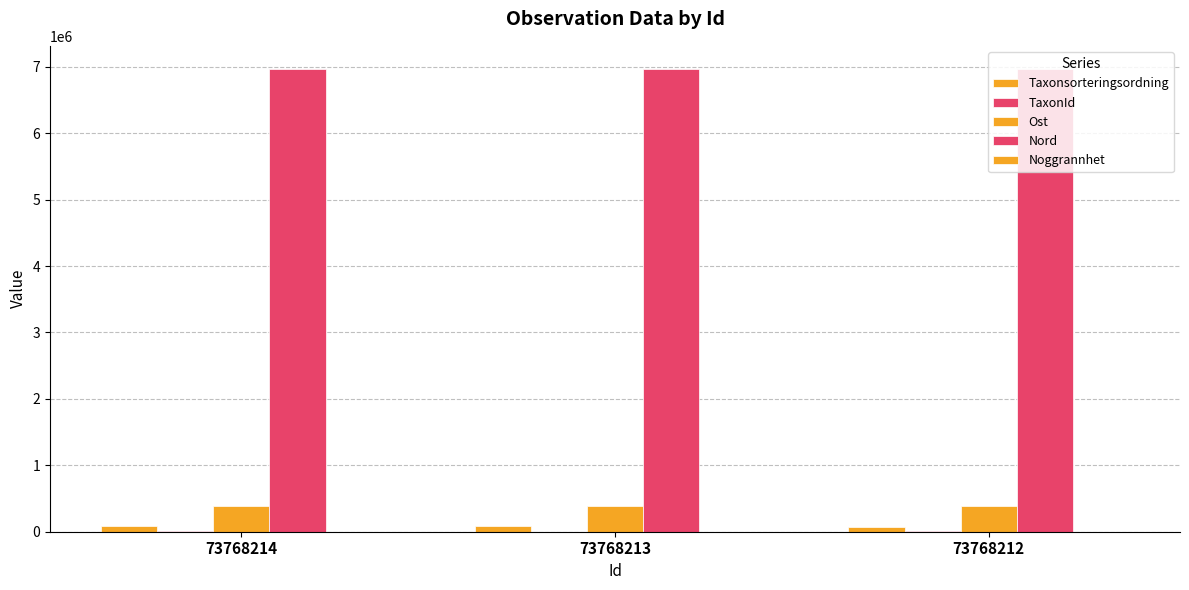

Does the chart contain stacked bars?

No